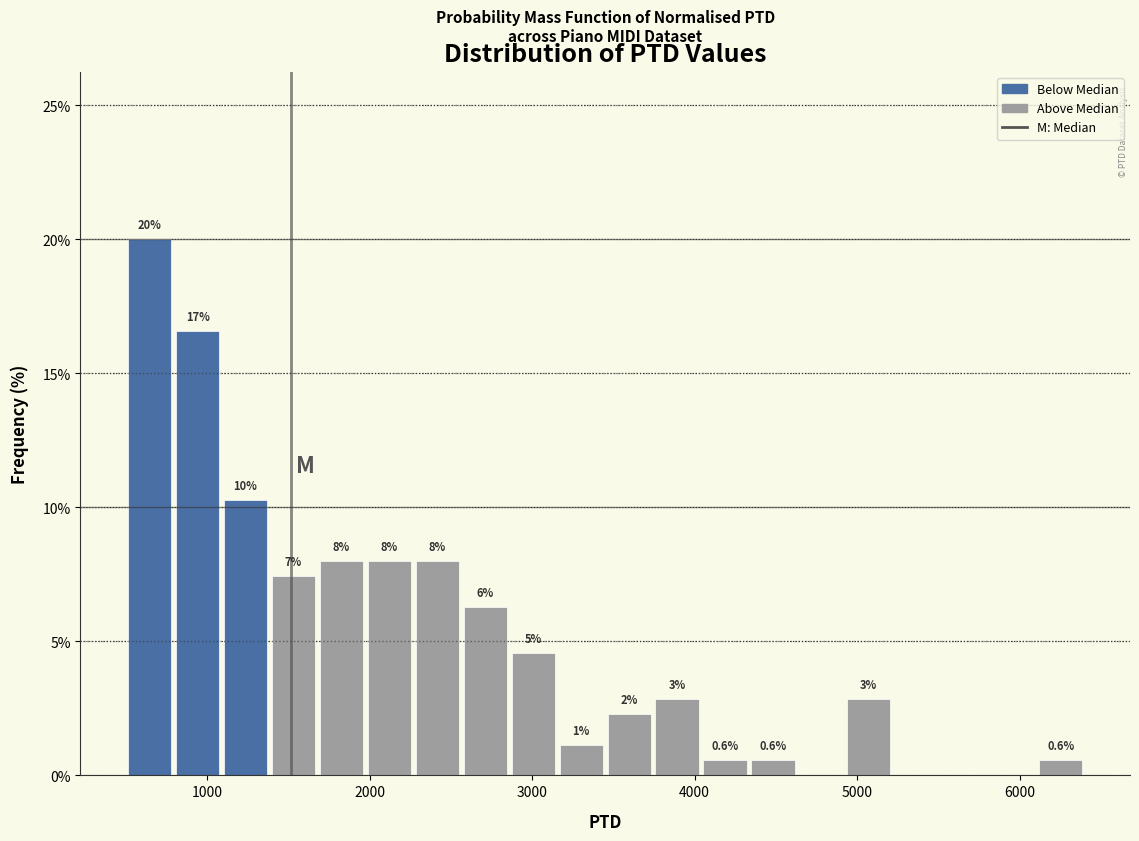

Around what value on the x-axis is the tallest bar? Give the approximate position of its centre, as read against the axis.

600